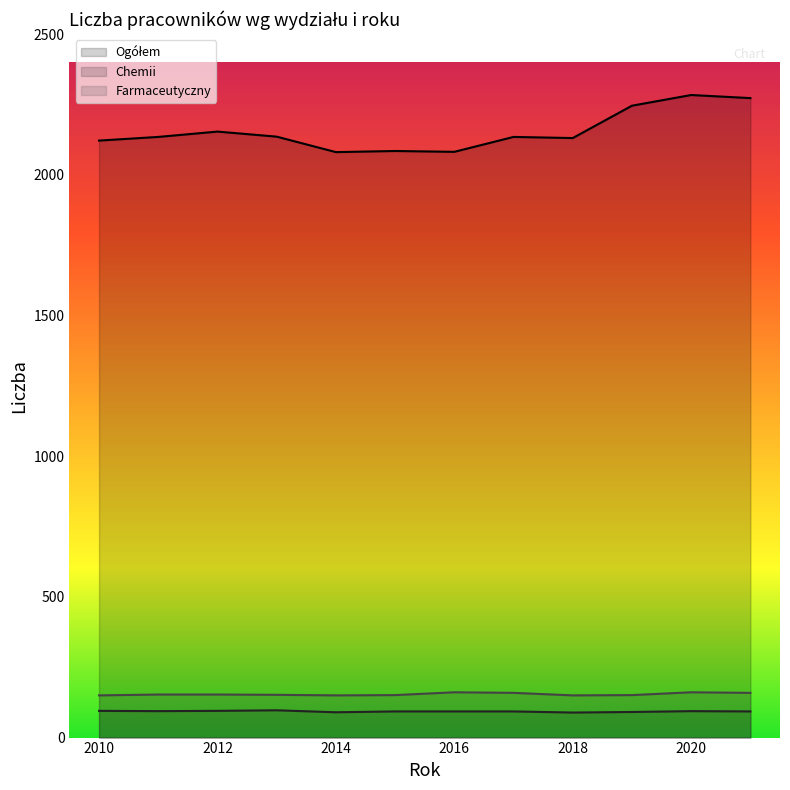

How many lines are shown in the chart?

3